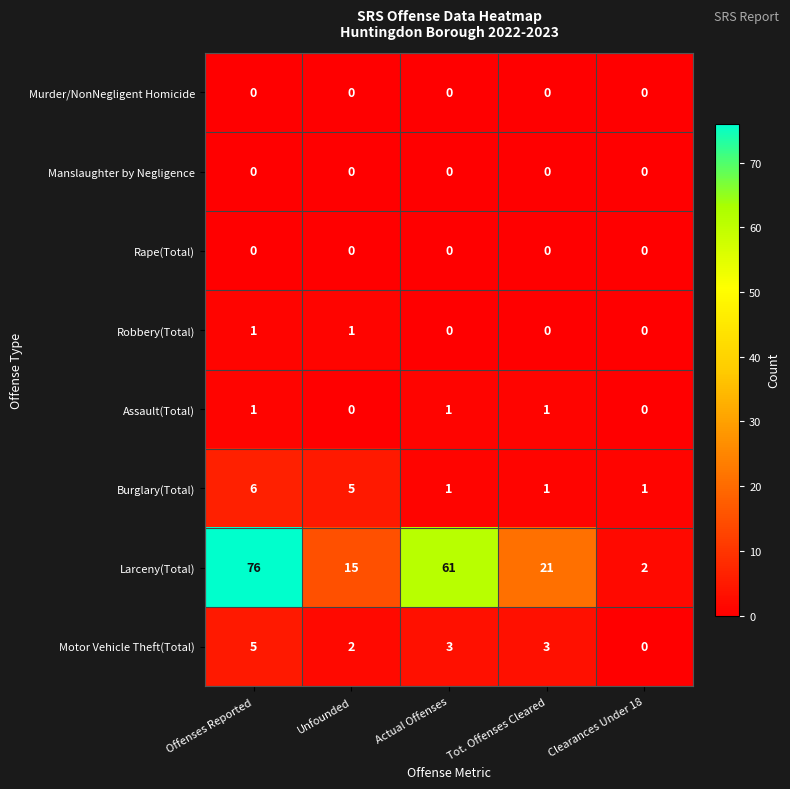

What is the difference between the second highest and second lowest values in the Larceny(Total) series?

46